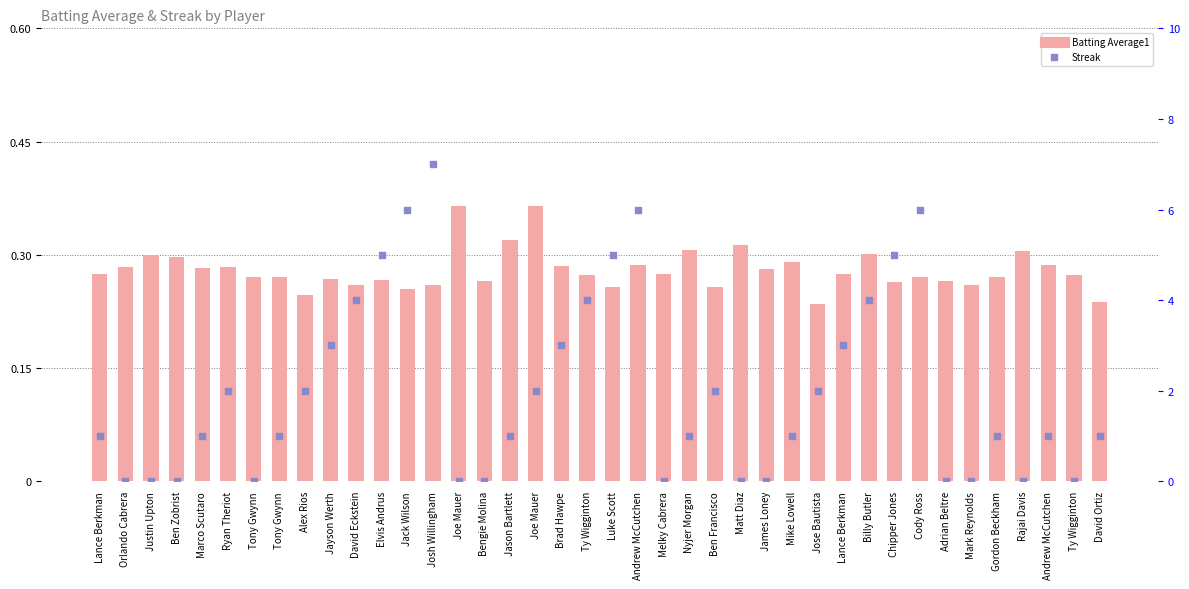

What is the total value across all series at Nyjer Morgan?

1.3